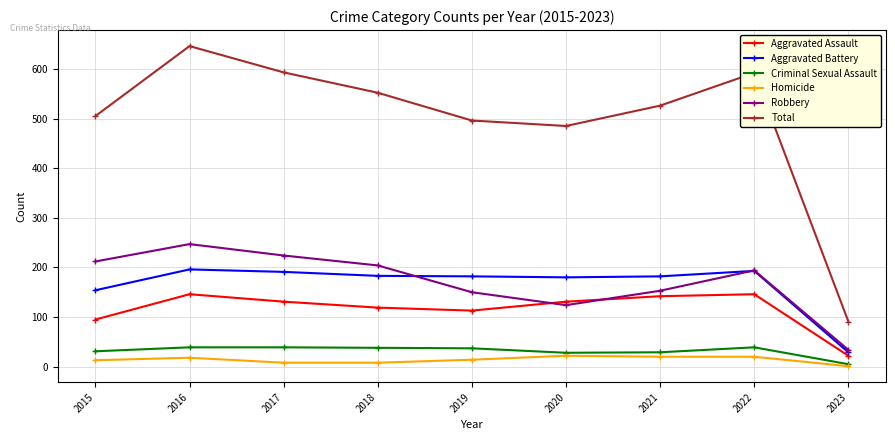

How many categories are shown in the chart?

9